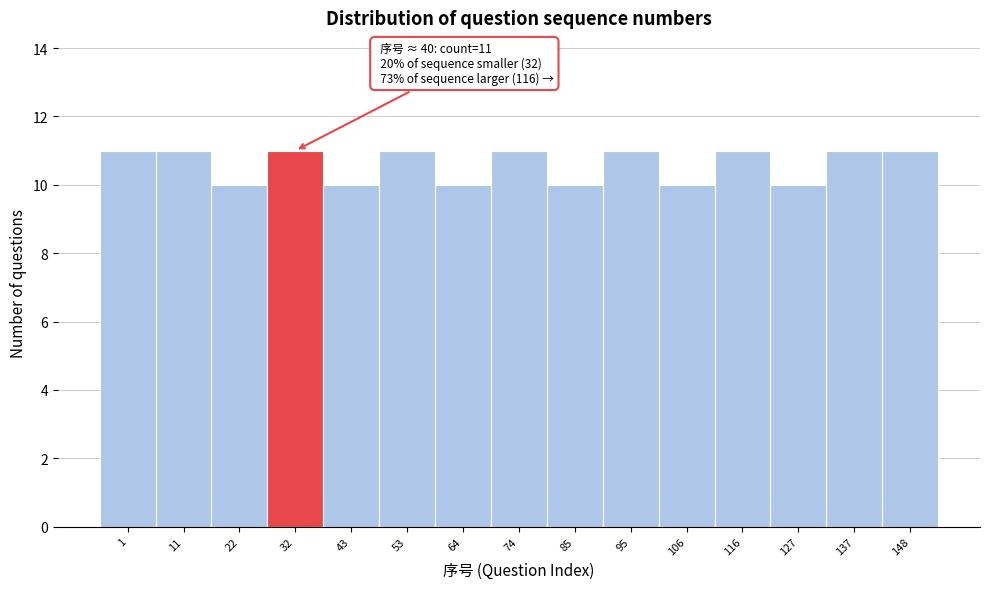

Reading left to right, transcribe all the data shown in this chart.

11	11	10	11	10	11	10	11	10	11	10	11	10	11	11